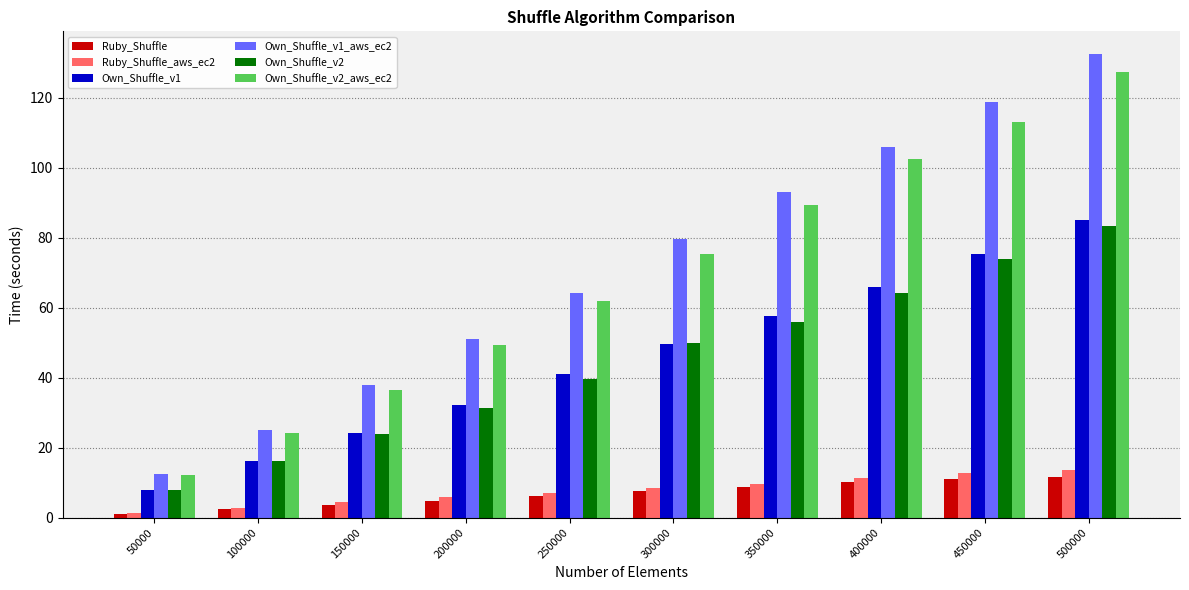

What is the average value of the Own_Shuffle_v2 series?

44.6